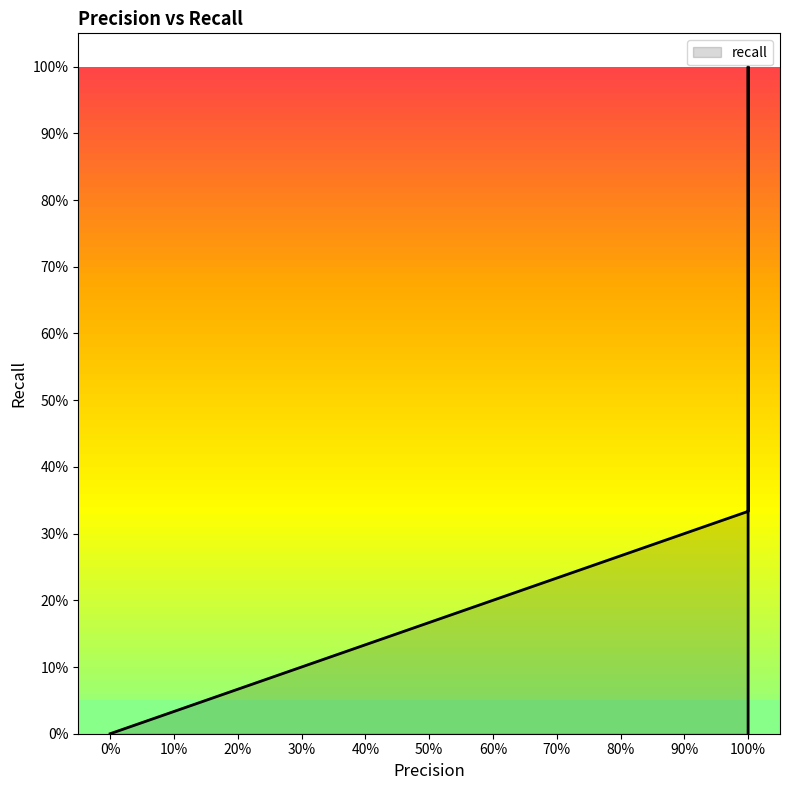

What is the value of the 6th point from the left?

1.0